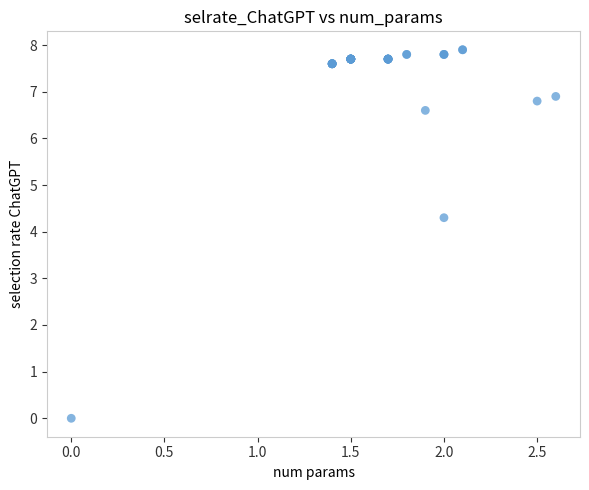

What Y value in the scatter plot is closest to 3?

4.3